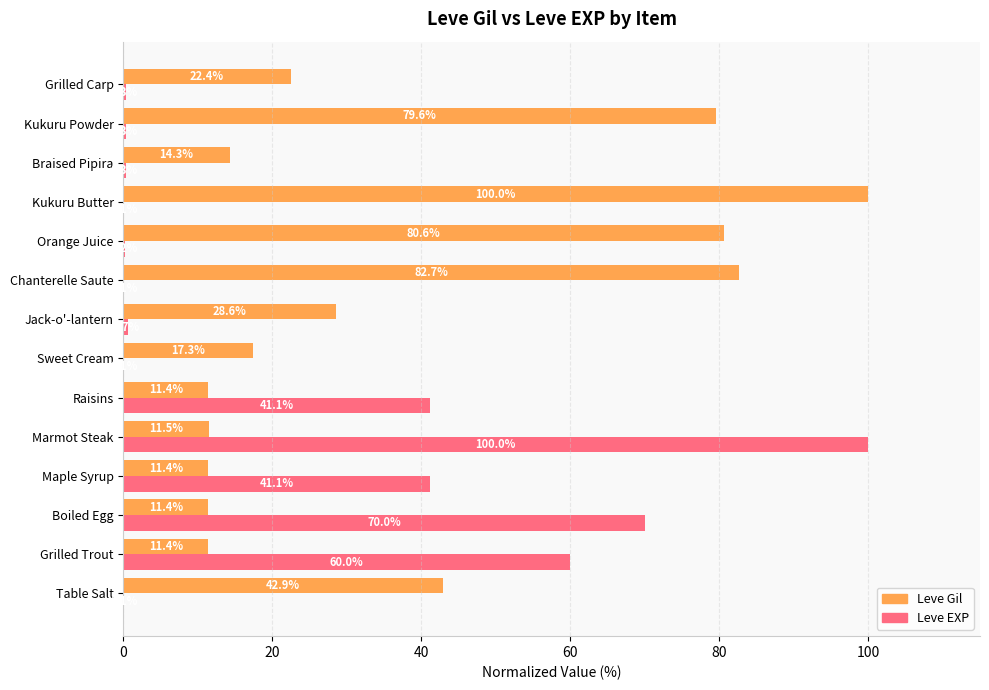

Is it true that Leve Gil equals 42.9 at Table Salt?

True